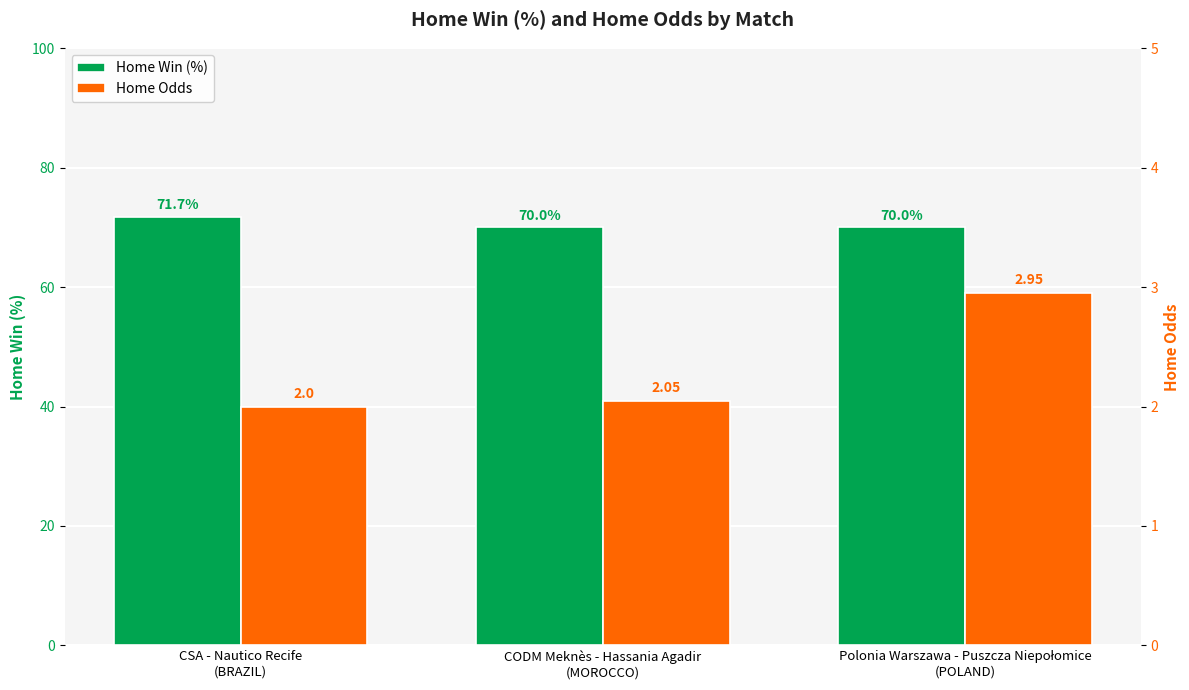

What is the label of the 1st bar from the left?

CSA - Nautico Recife
(BRAZIL)